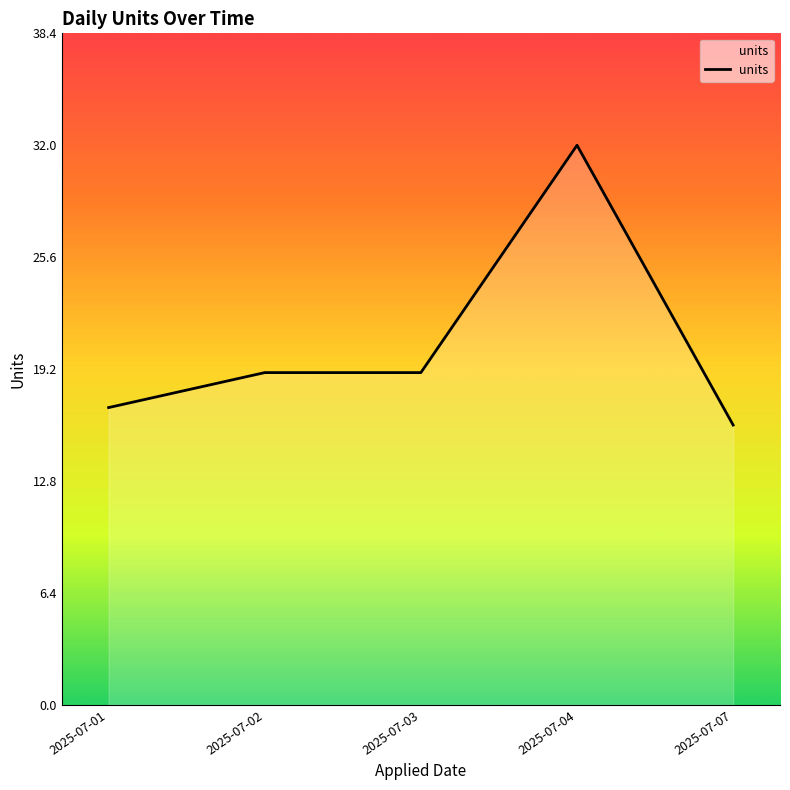

Does the chart display data point markers on the line(s)?

No